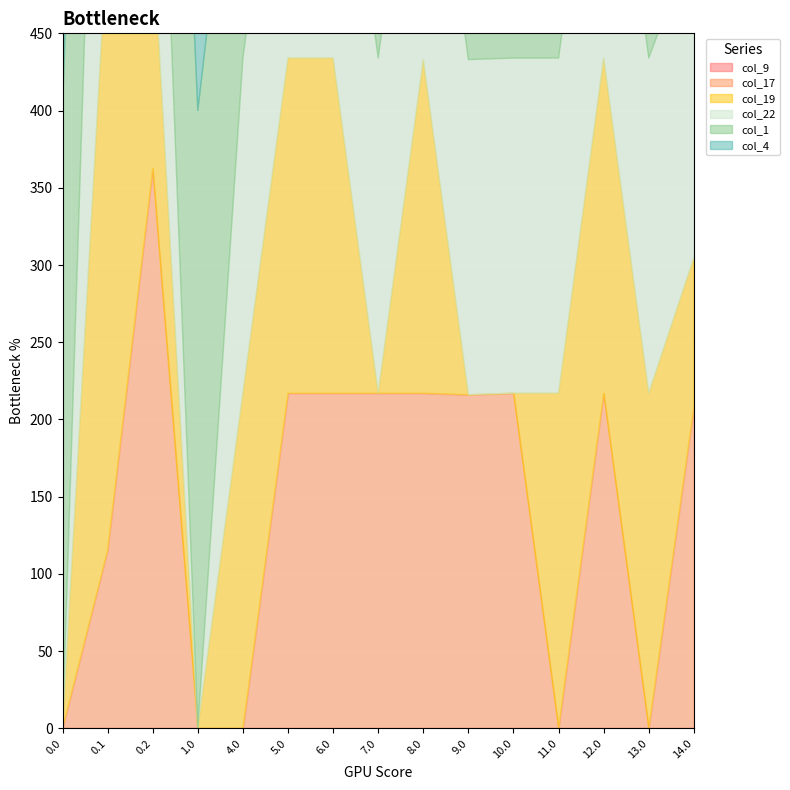

How many lines are shown in the chart?

6